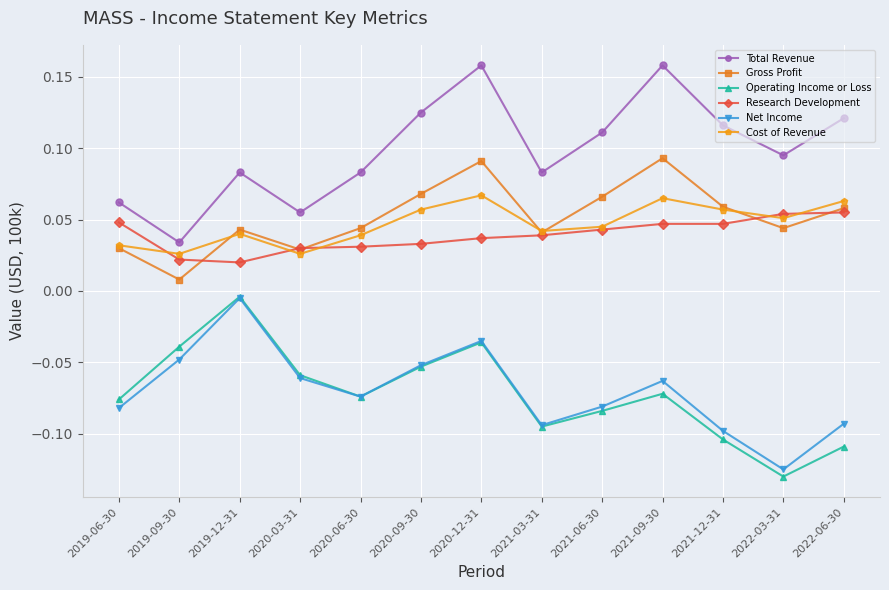

Which series changed the most between 2021-06-30 and 2021-09-30?

Total Revenue